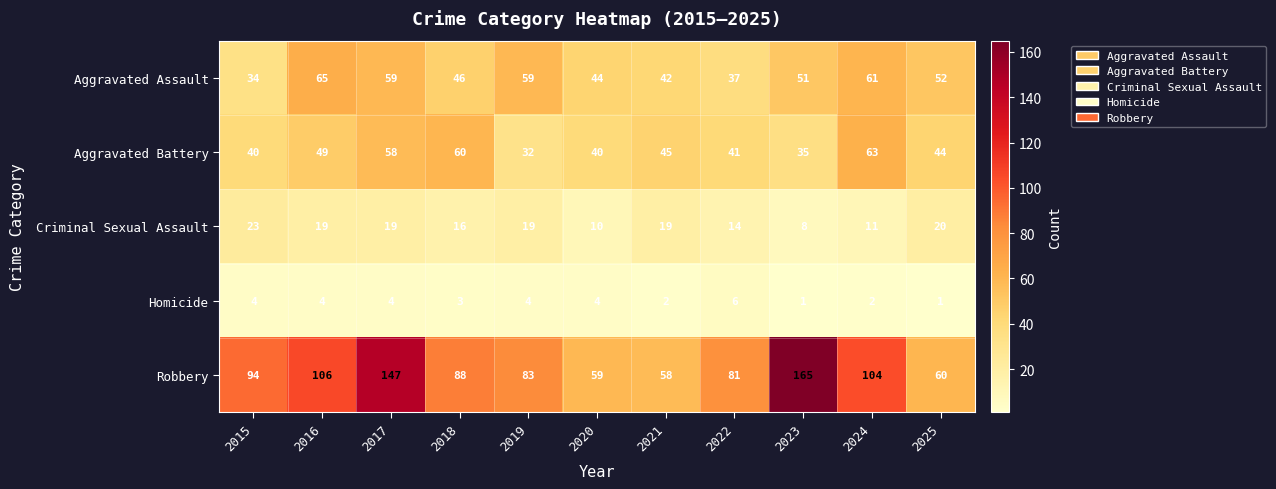

At which category is the sum across all series the highest?

2017